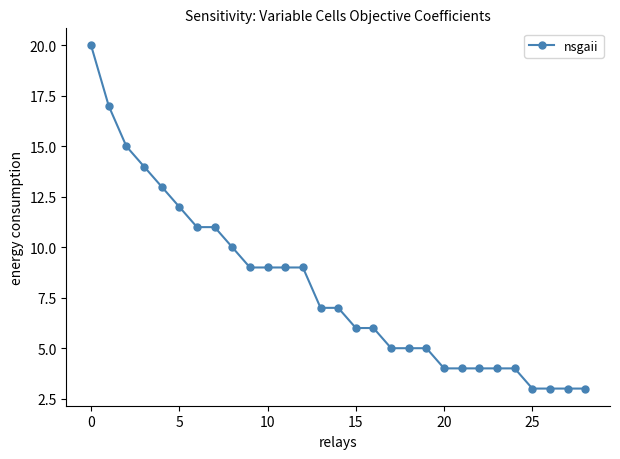

What is the difference between the maximum and minimum values?

17